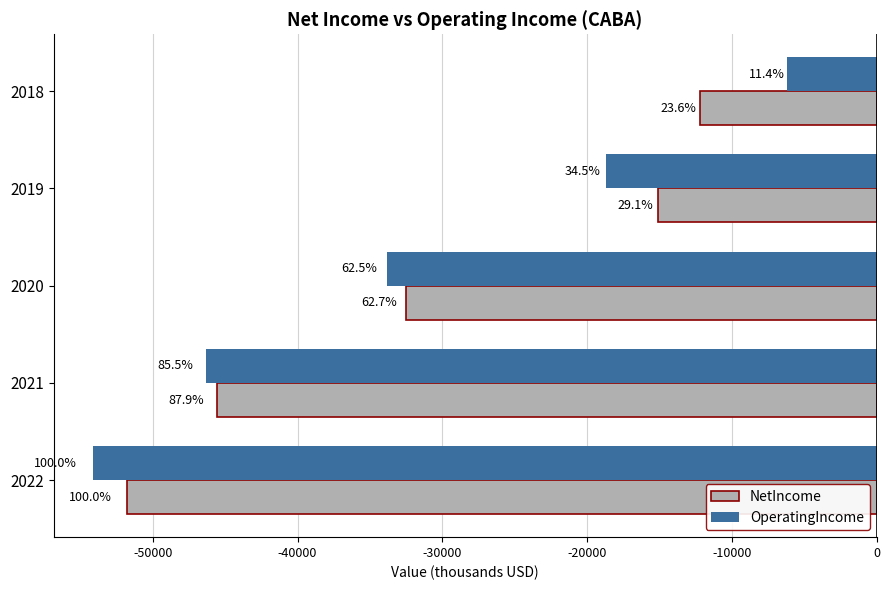

What are all the series names shown in the legend?

NetIncome, OperatingIncome